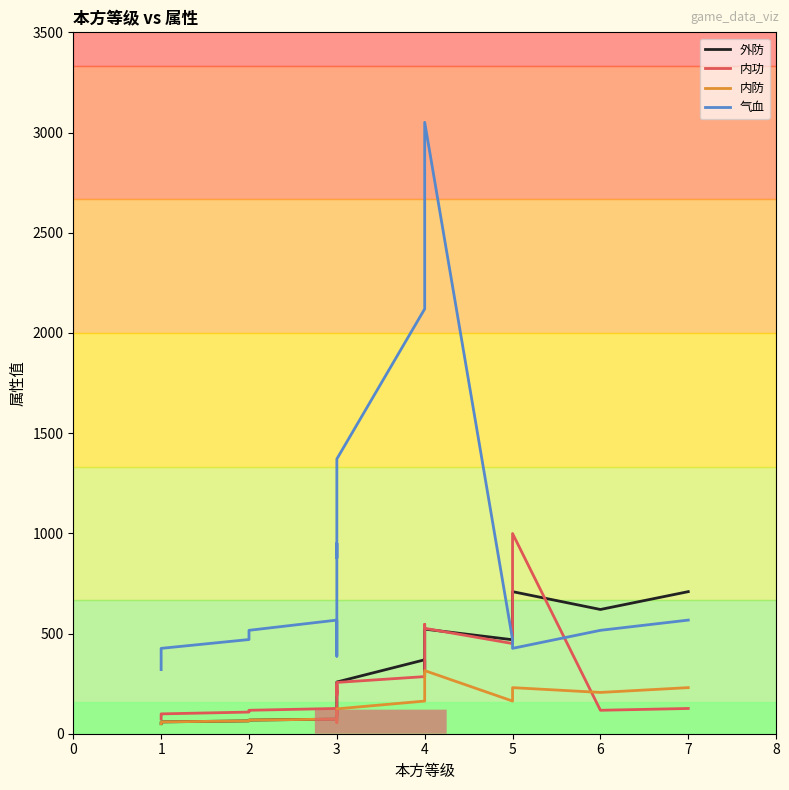

What is the sum of all 外防 values?

4890